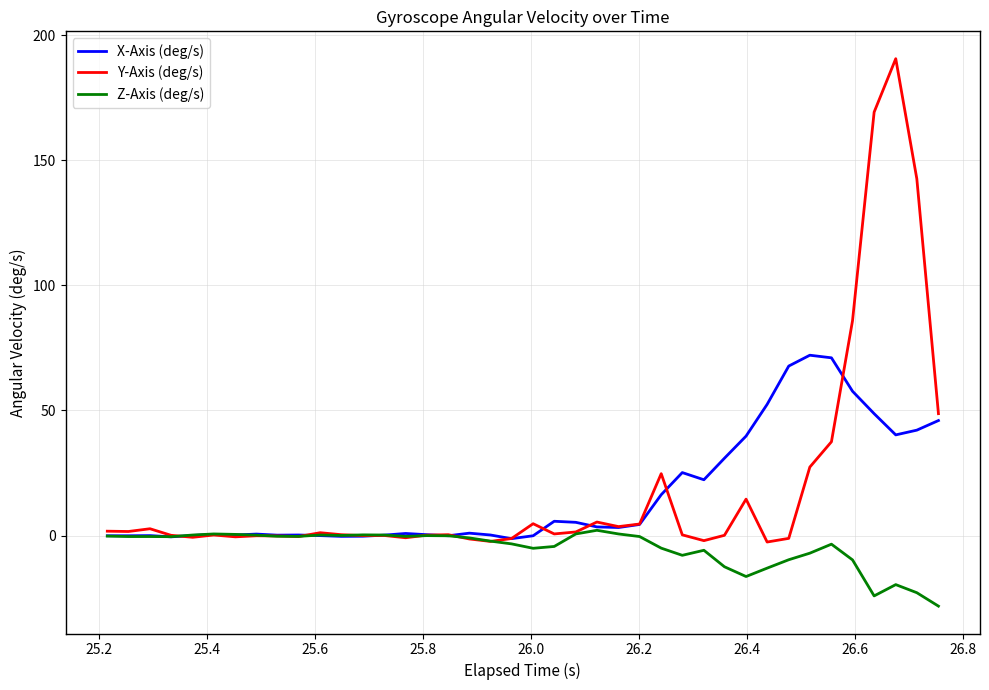

What are all the series names shown in the legend?

X-Axis (deg/s), Y-Axis (deg/s), Z-Axis (deg/s)